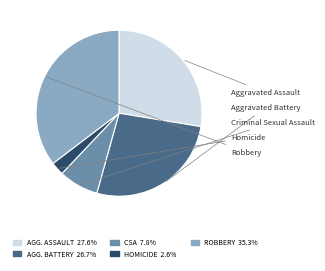

Is AGG. ASSAULT 27.6% the majority of the pie?

No